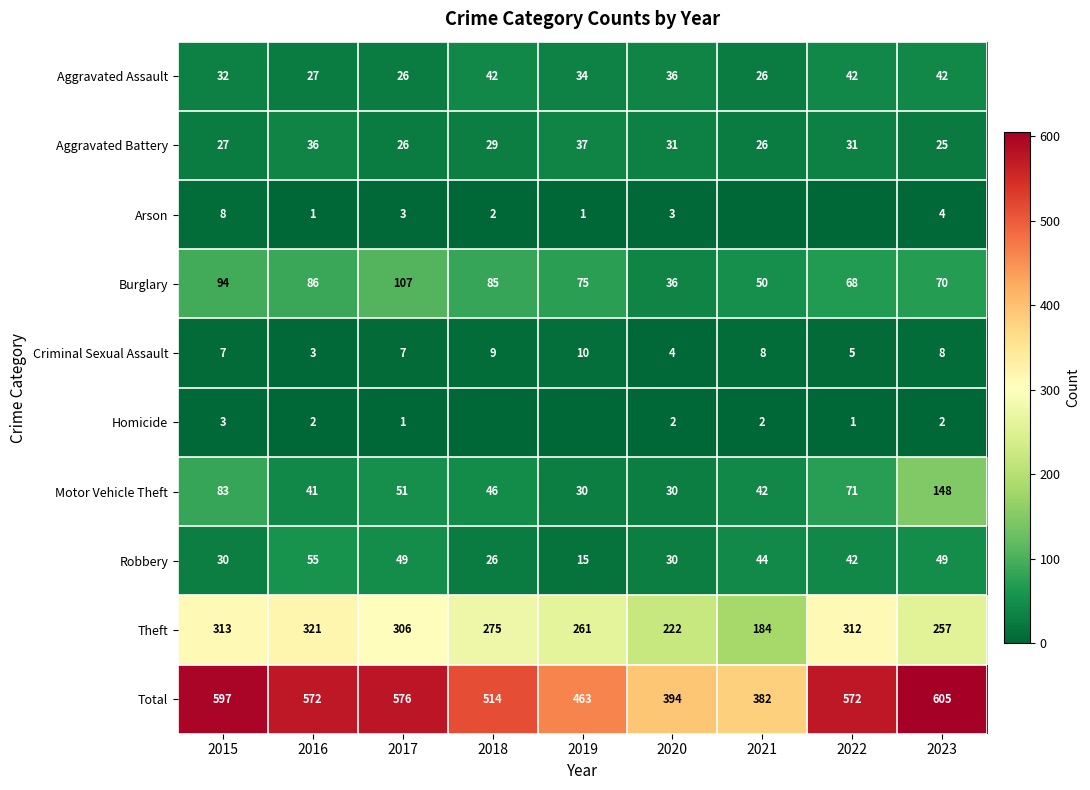

Read the Robbery value at 2019, to the nearest 5.

15